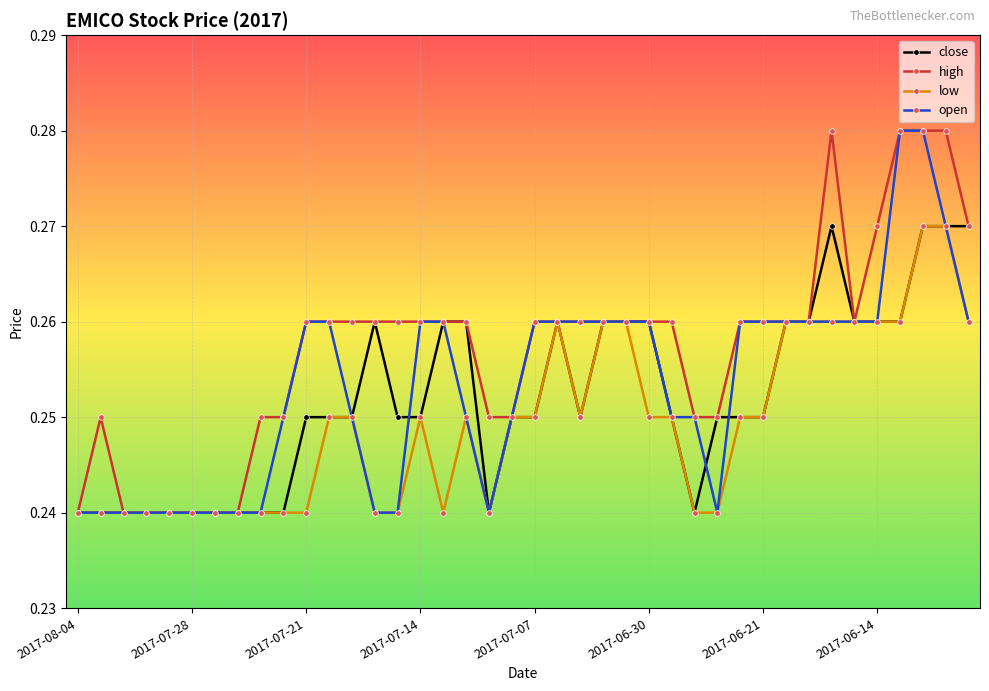

How many high values are between 0 and 1?

40